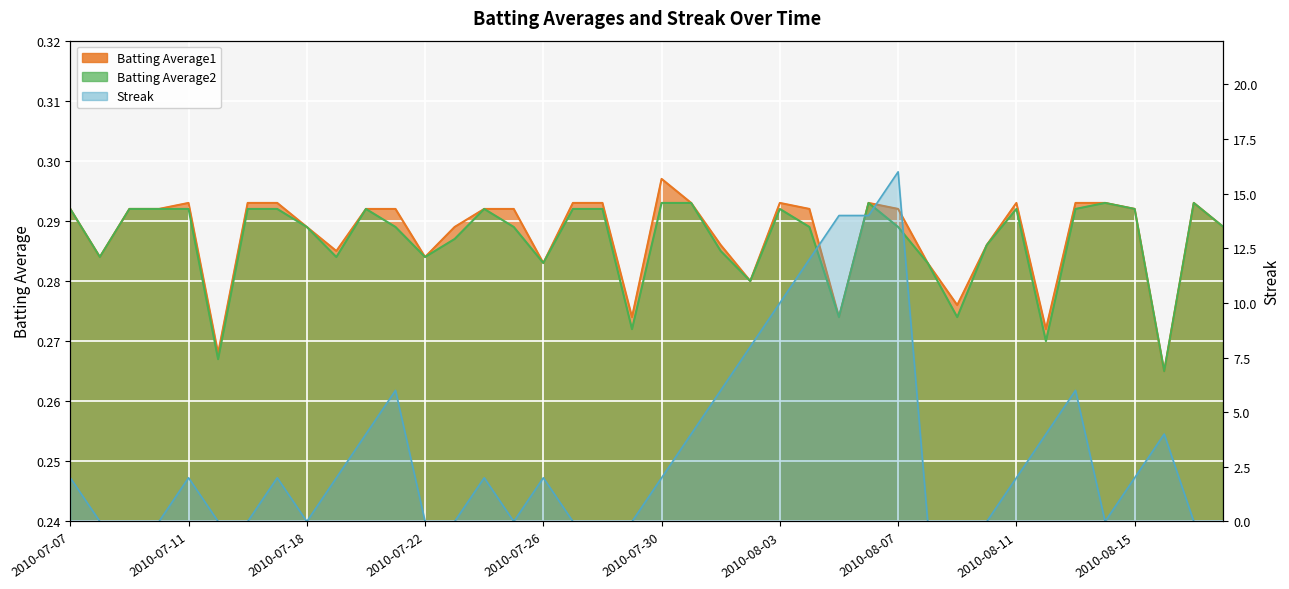

How many lines are shown in the chart?

3